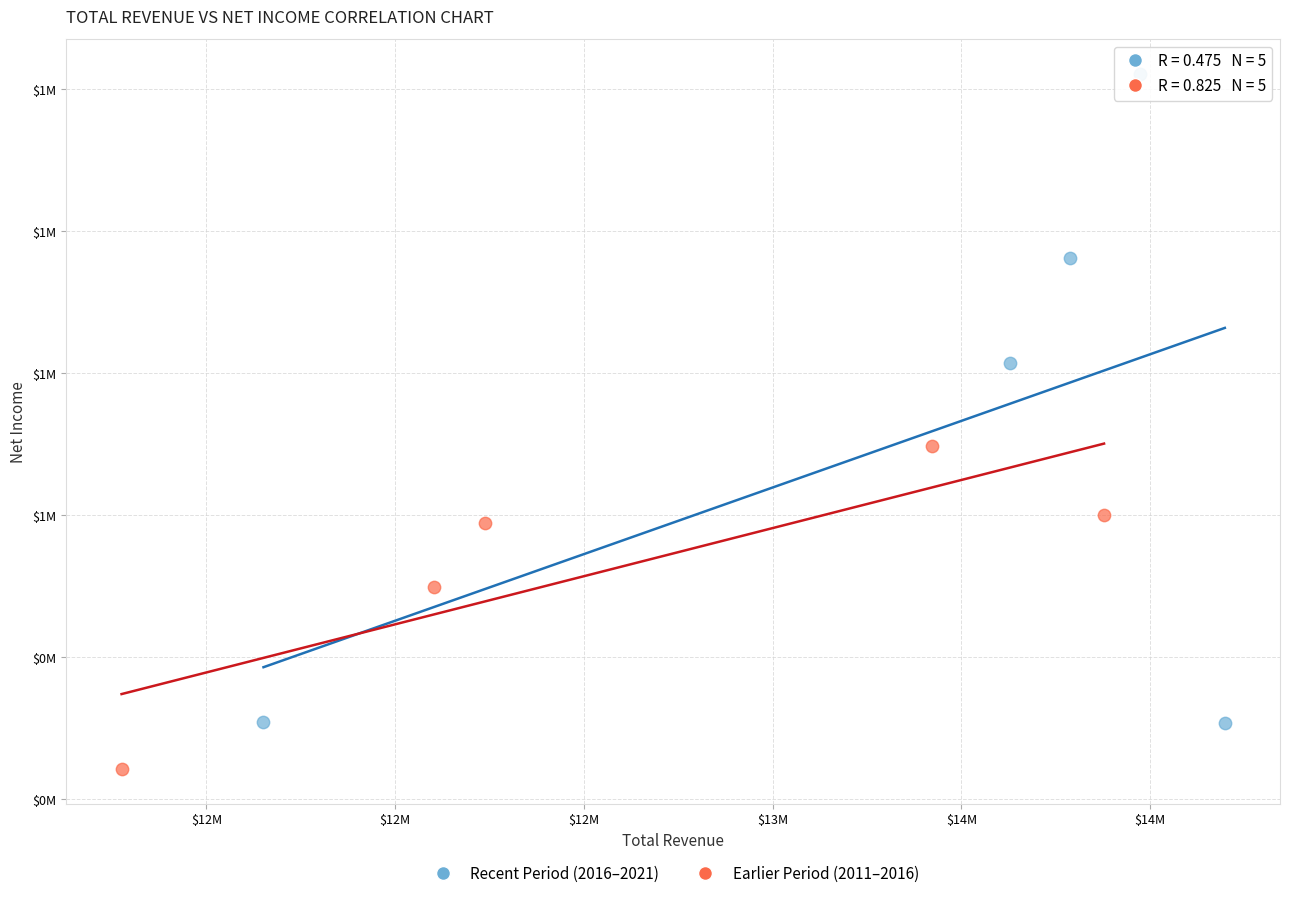

Which series contains the lowest Y value?

Earlier Period (2011–2016)